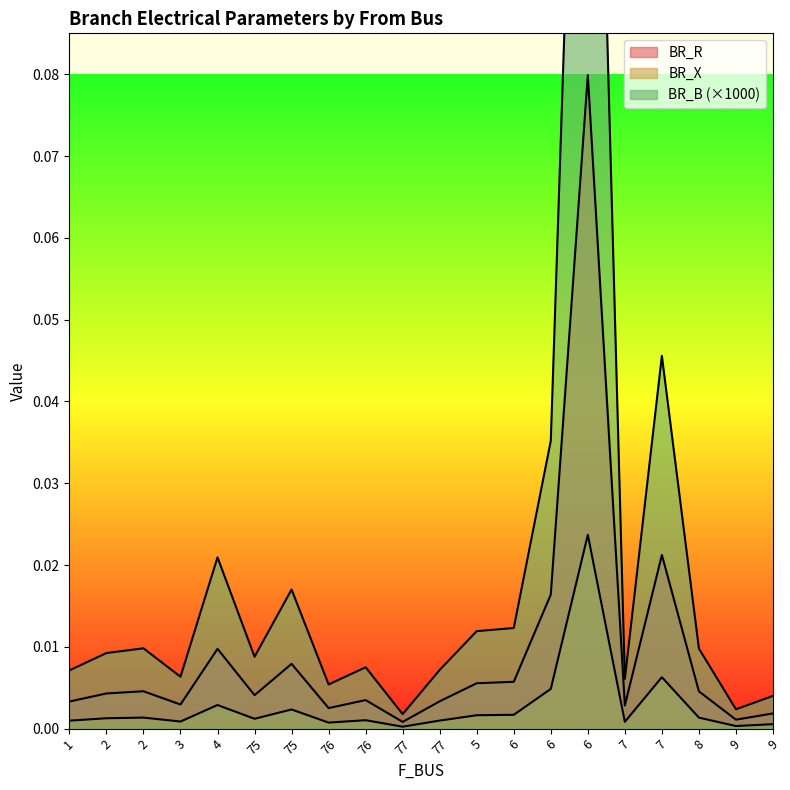

The BR_R series shows 0.1 at 6. True or false?

False